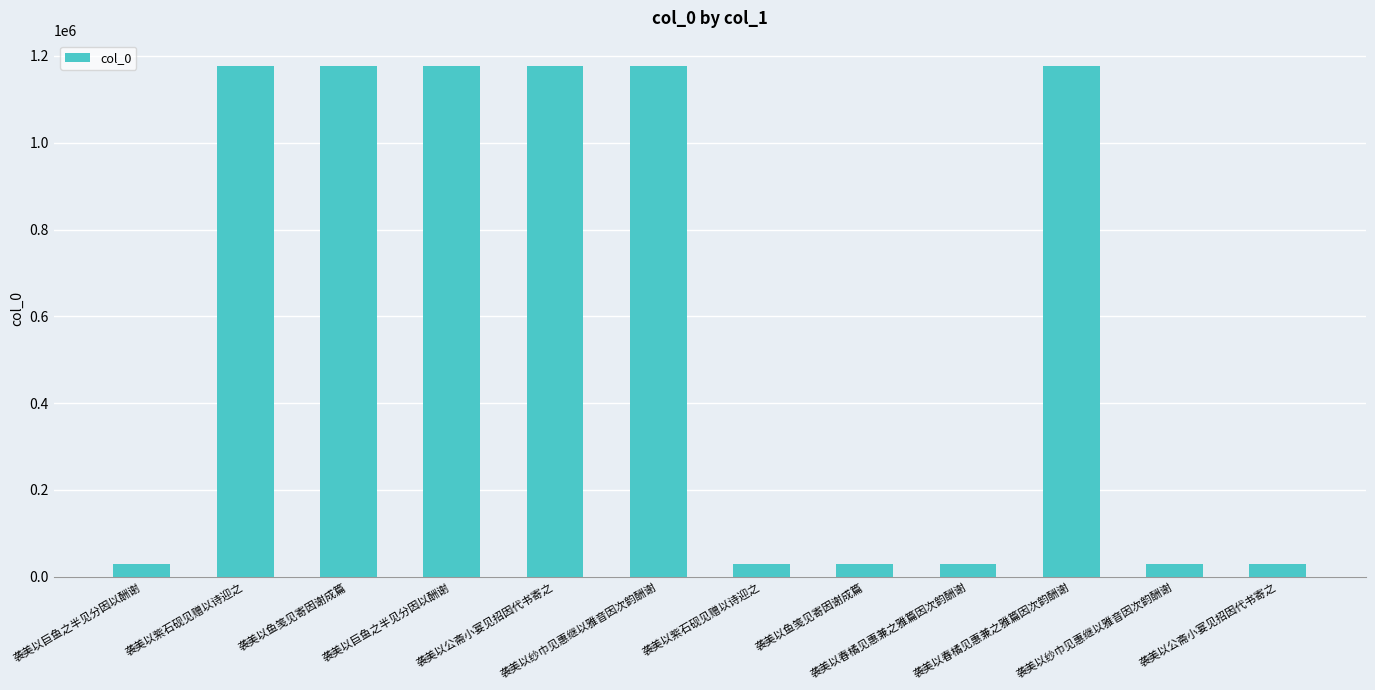

Which label corresponds to the smallest value in the chart?

袭美以春橘见惠兼之雅篇因次韵酬谢